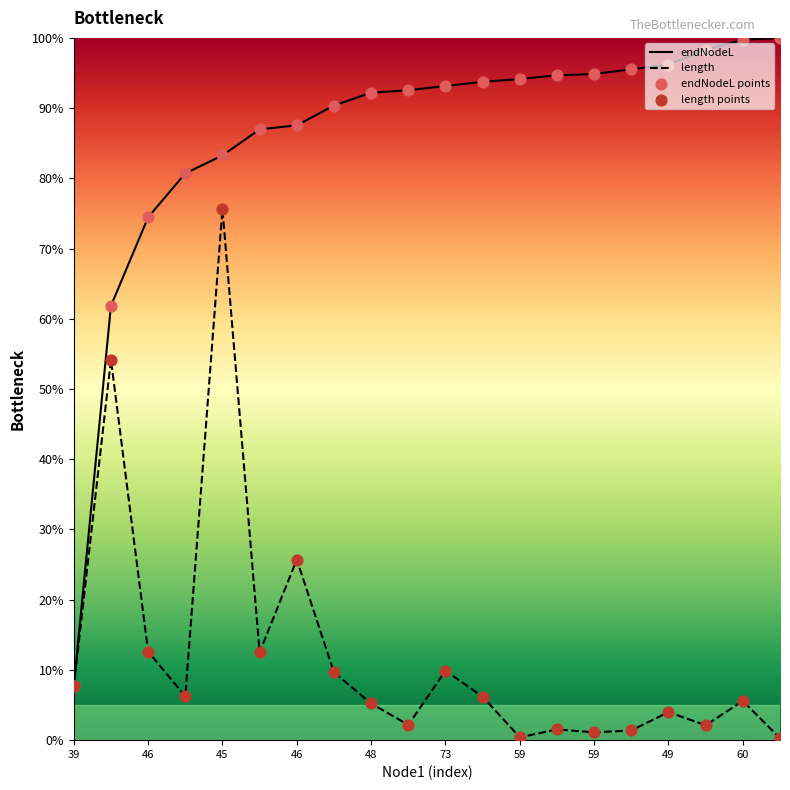

Which series has the largest Y range (max minus min)?

endNodeL